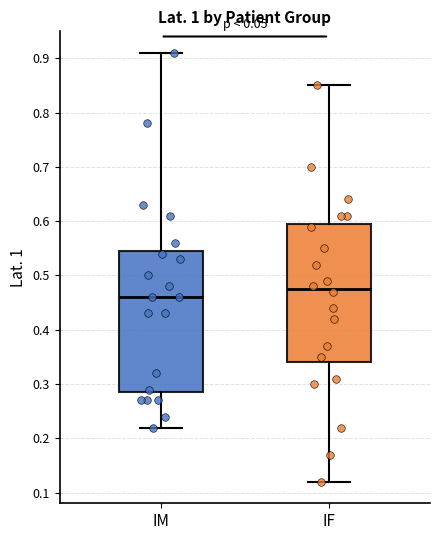

Reading left to right, transcribe this box plot: for each box, give where its median line is, the range the box spans, and where its two whiskers end, as read against the y-axis. The values are not printed on the chart, so give them approximately, as read against the axis.

IM: median 0.46, box 0.29 to 0.55, whiskers 0.22 to 0.91
IF: median 0.48, box 0.34 to 0.60, whiskers 0.12 to 0.85